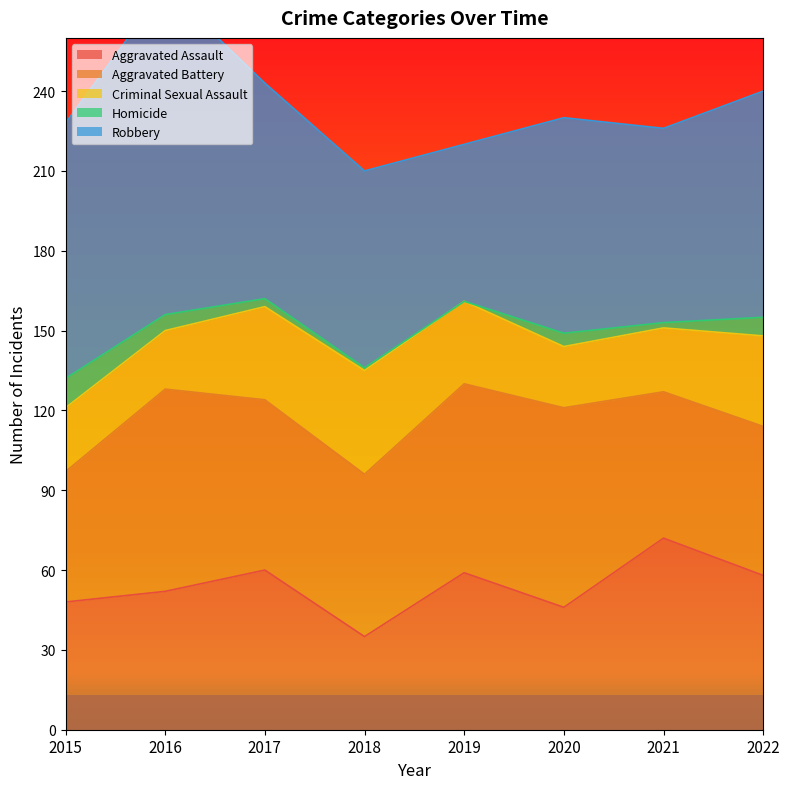

List the series in order of their peak value, lowest first.

Homicide, Criminal Sexual Assault, Aggravated Assault, Aggravated Battery, Robbery